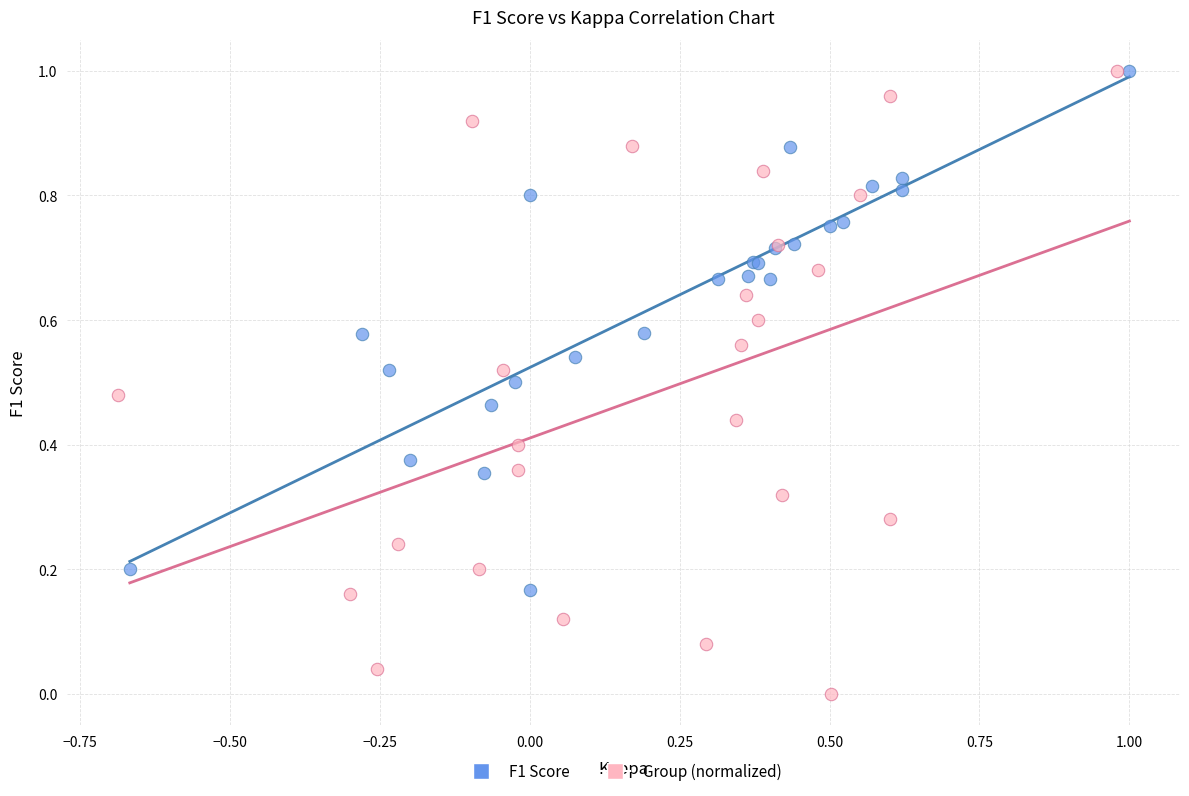

Which series has the widest spread of Y values?

Group (normalized)